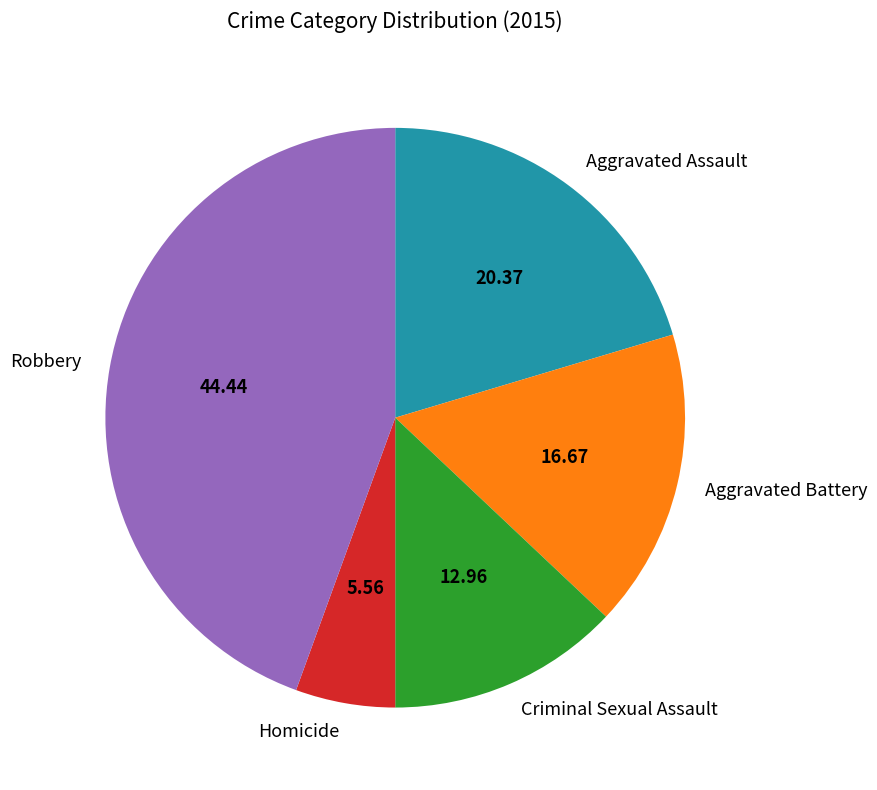

Is Criminal Sexual Assault the majority of the pie?

No